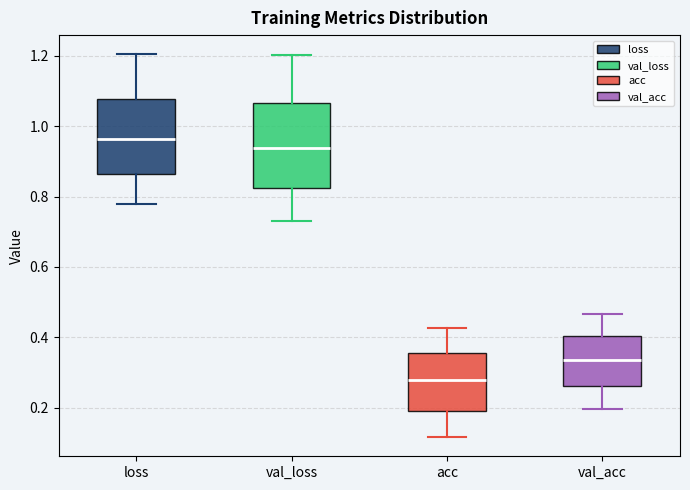

Reading left to right, transcribe this box plot: for each box, give where its median line is, the range the box spans, and where its two whiskers end, as read against the y-axis. The values are not printed on the chart, so give them approximately, as read against the axis.

loss: median 0.96, box 0.86 to 1.08, whiskers 0.78 to 1.20
val_loss: median 0.94, box 0.82 to 1.06, whiskers 0.74 to 1.20
acc: median 0.28, box 0.18 to 0.36, whiskers 0.12 to 0.42
val_acc: median 0.34, box 0.26 to 0.40, whiskers 0.20 to 0.46